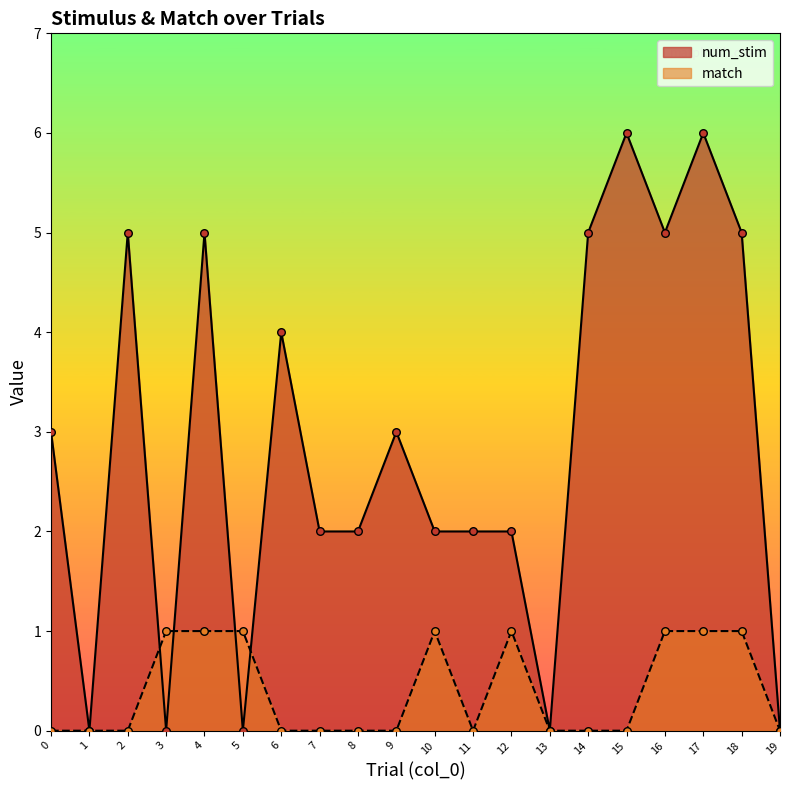

Which series has the largest total across all categories?

num_stim